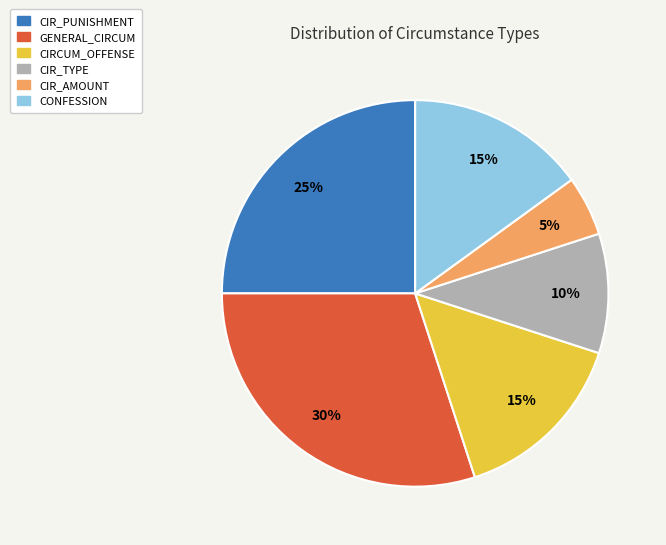

Approximately how many times larger is the value at CIR_PUNISHMENT compared to CONFESSION?

1.7